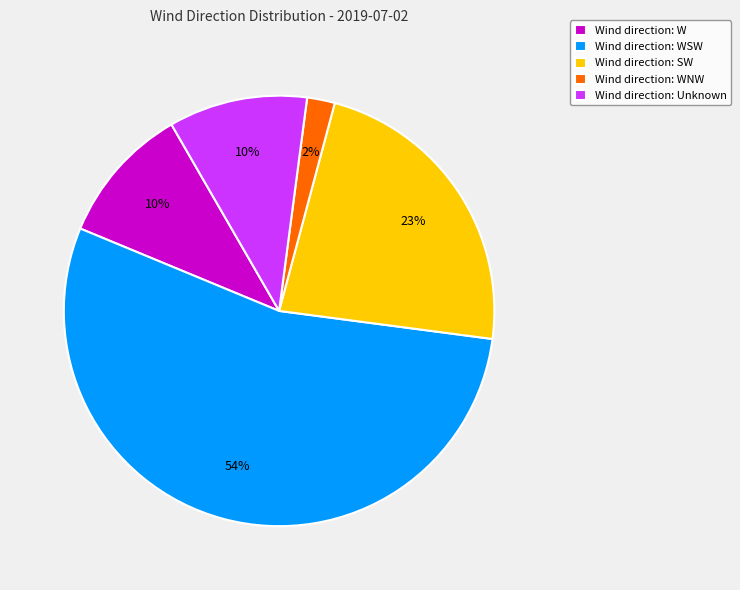

Between Wind direction: SW and Wind direction: WSW, which is larger?

Wind direction: WSW